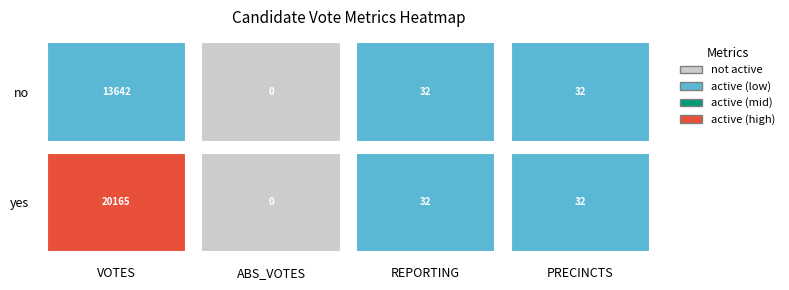

True or false: yes has a value of 32 at REPORTING.

True